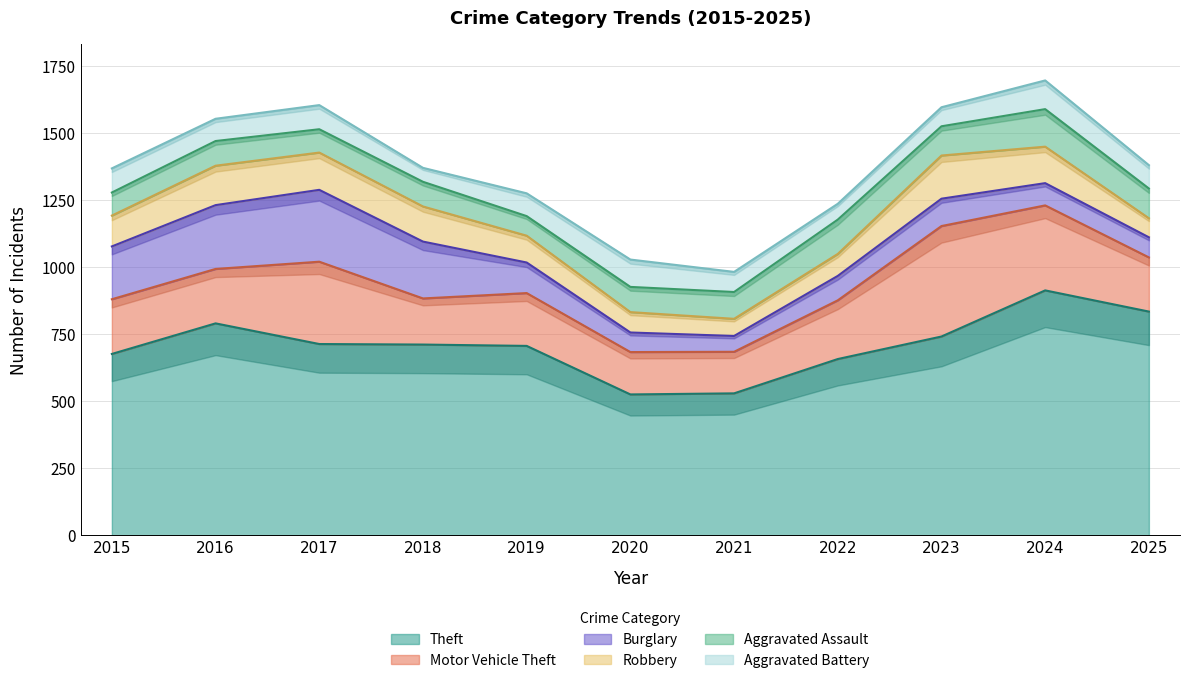

What is the spread (max minus min) of values at 2024?

830